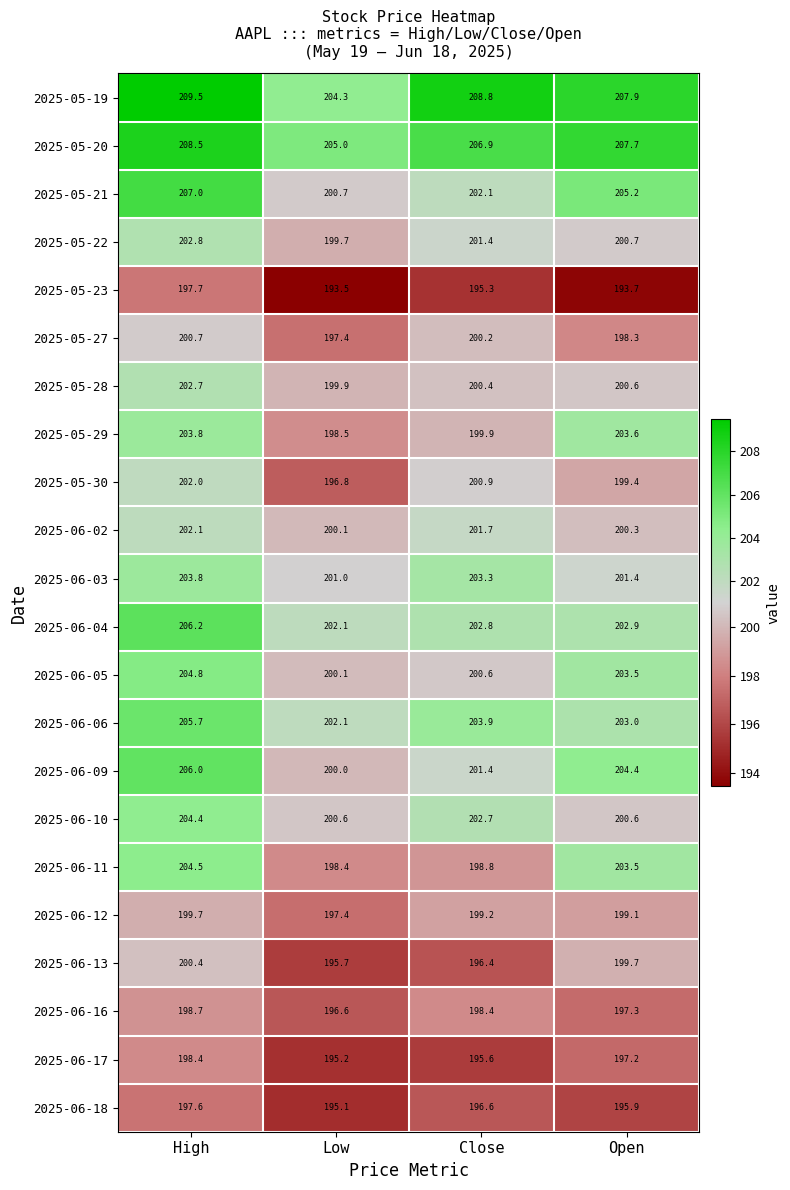

What is the sum of the 2025-06-03 values at Open and Close?

404.7